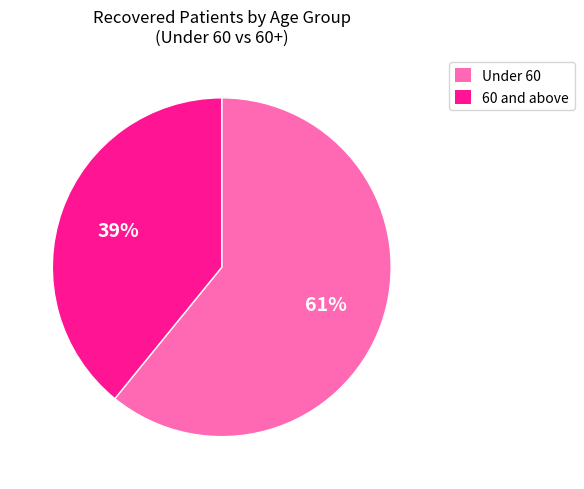

To the nearest percent, what is the difference between the largest and smallest slice percentages?

22%